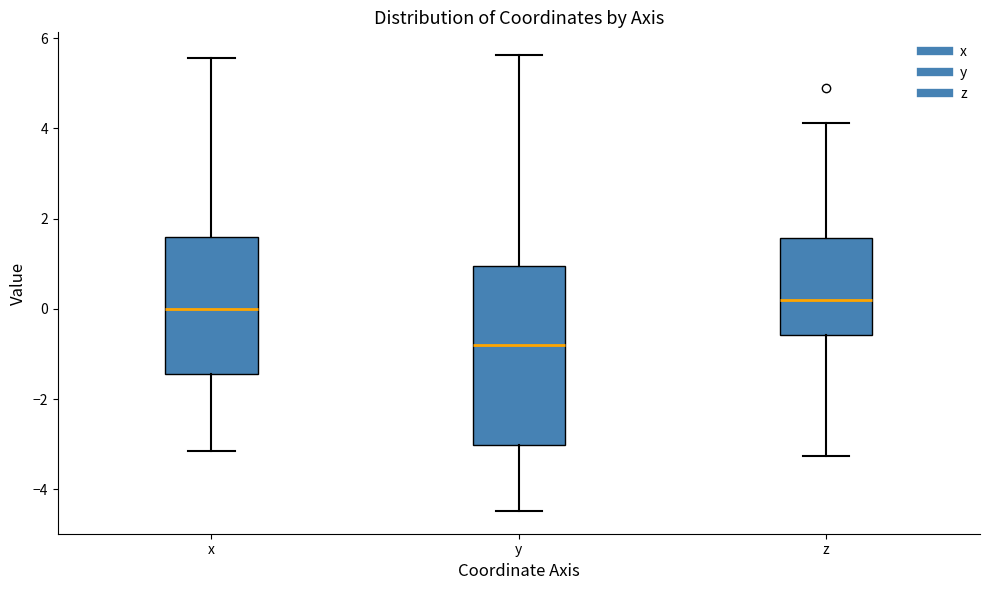

Reading left to right, read every box against the y-axis: the position of its median line, the range the box covers, and the ends of its whiskers. The values are not printed on the chart, so give them approximately, as read against the axis.

x: median 0.0, box -1.4 to 1.6, whiskers -3.2 to 5.6
y: median -0.8, box -3.0 to 1.0, whiskers -4.4 to 5.6
z: median 0.2, box -0.6 to 1.6, whiskers -3.2 to 4.2